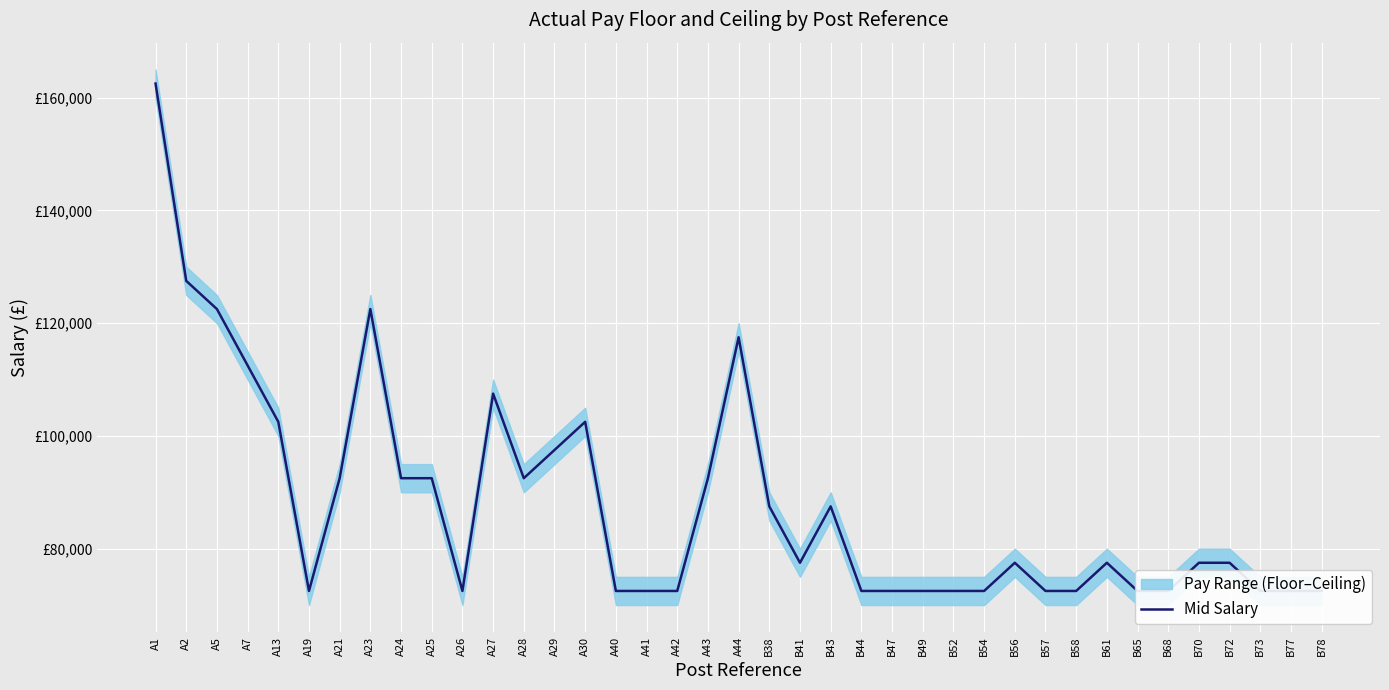

What is the maximum value shown in the chart?

162499.5